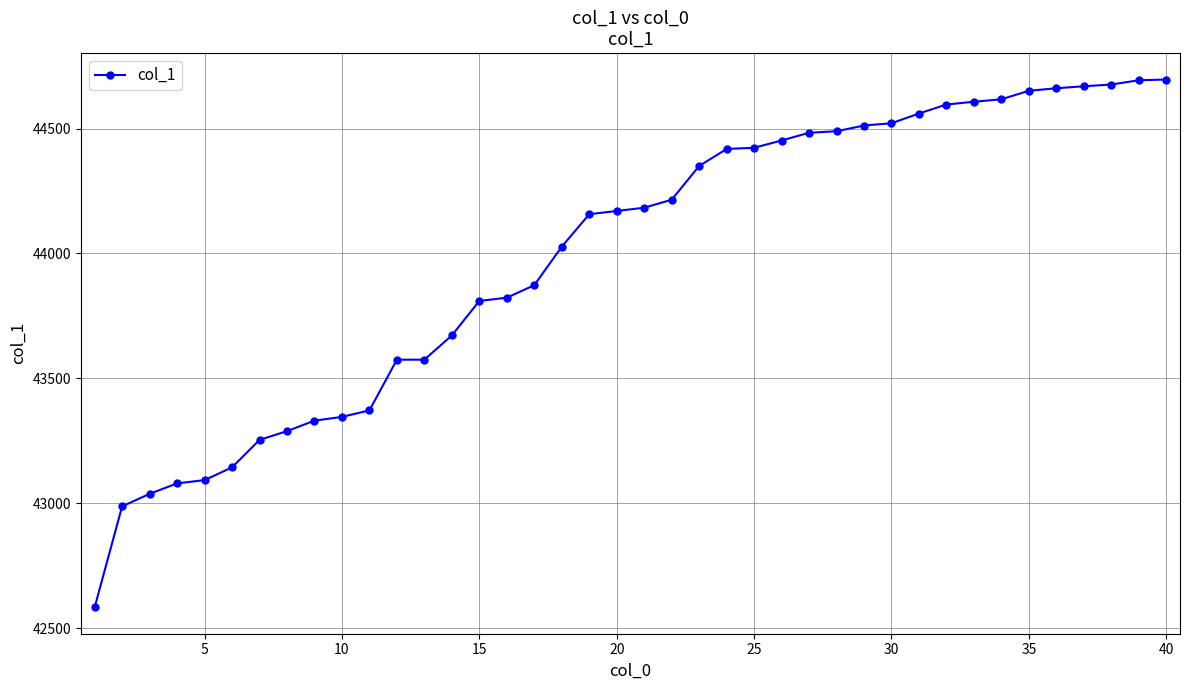

What is the smallest value displayed?

42584